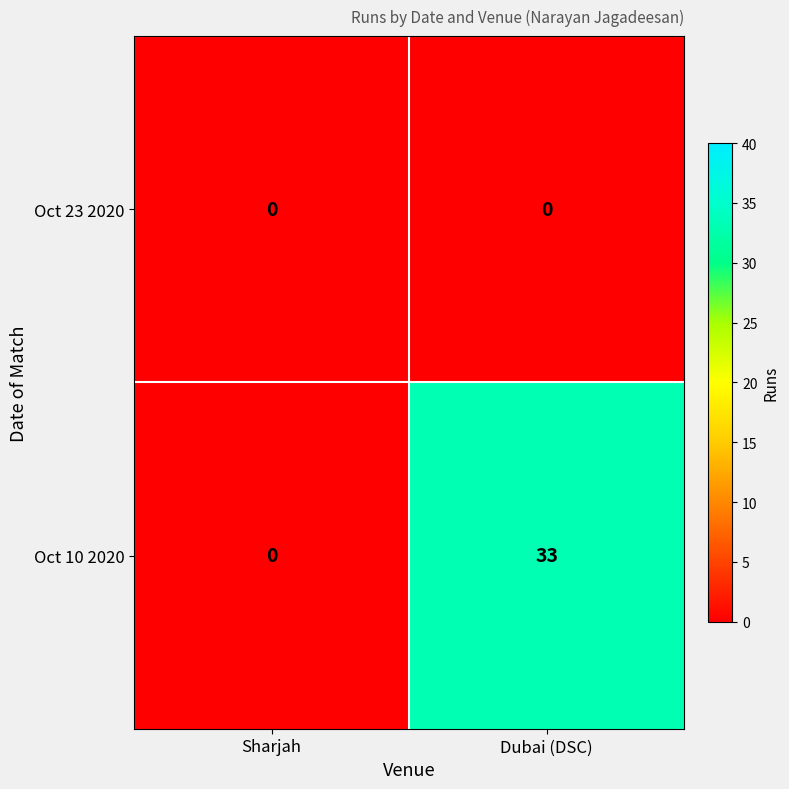

The Oct 10 2020 series shows -17 at Sharjah. True or false?

False